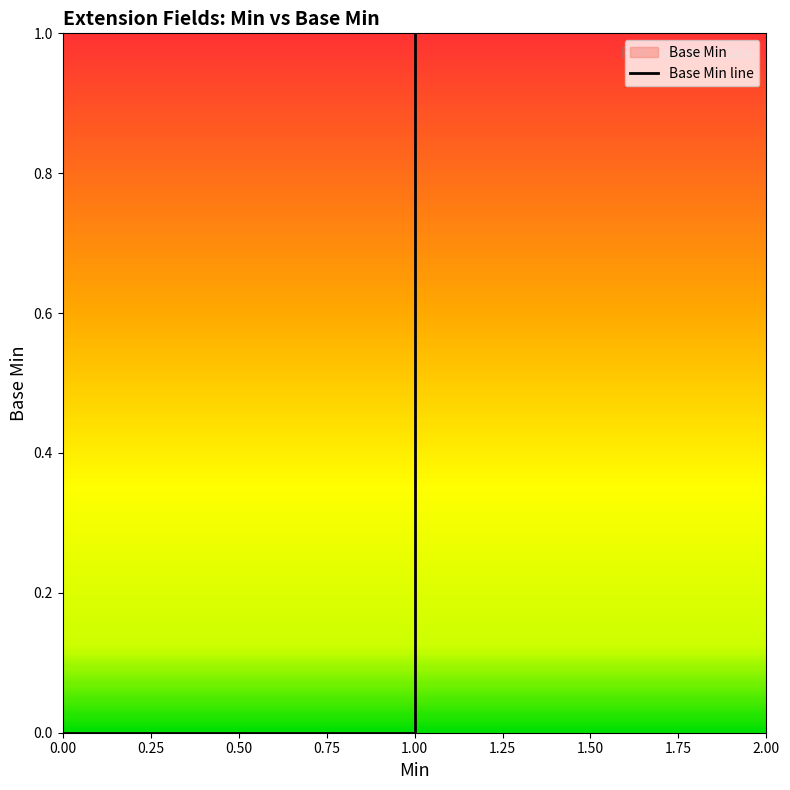

How many data points are above 0?

1